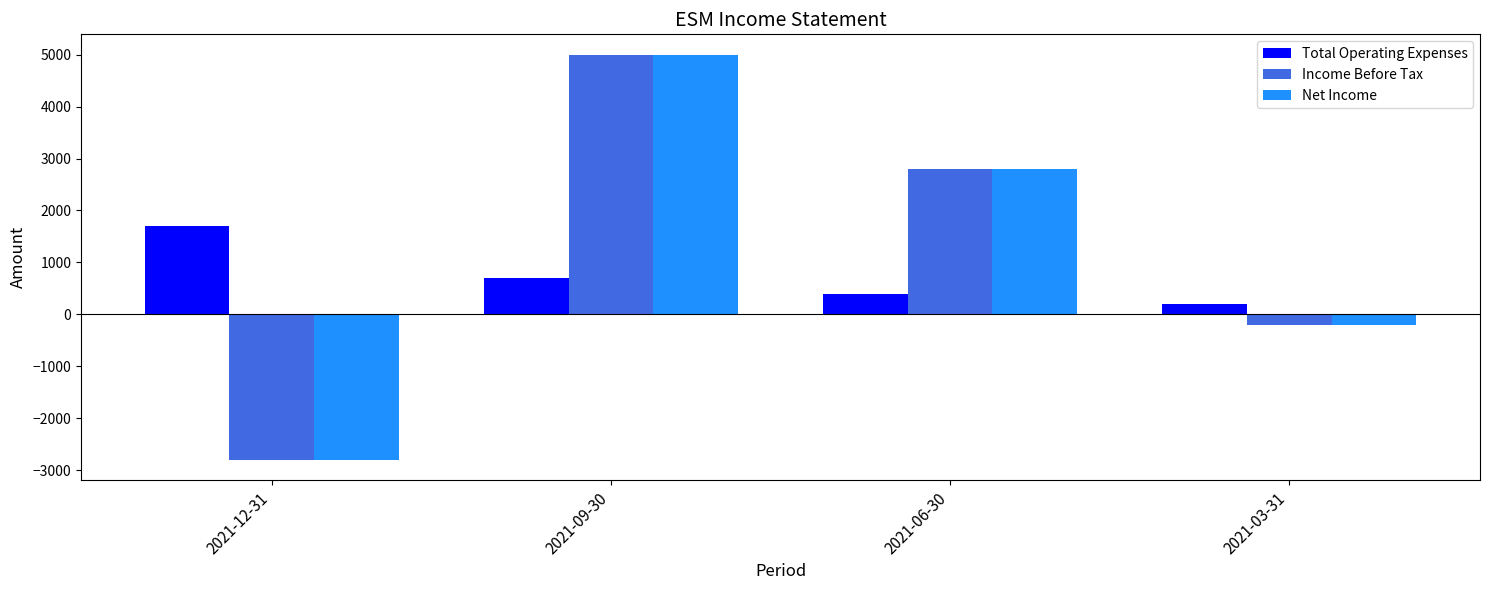

Where is Income Before Tax nearest to the value 1100?

2021-03-31